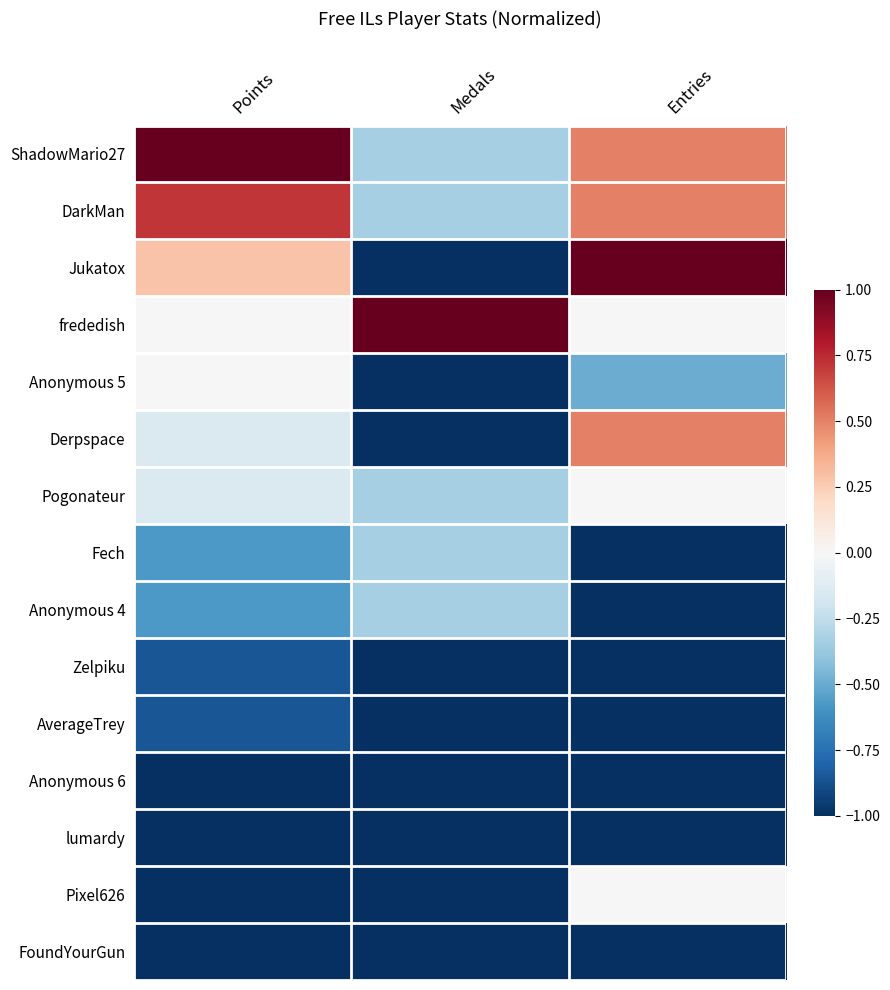

Reading left to right, extract all data points from this chart.

ShadowMario27: Points=1.0	Medals=-0.3	Entries=0.5
DarkMan: Points=0.7	Medals=-0.3	Entries=0.5
Jukatox: Points=0.3	Medals=-1.0	Entries=1.0
frededish: Points=0.0	Medals=1.0	Entries=0.0
Anonymous 5: Points=0.0	Medals=-1.0	Entries=-0.5
Derpspace: Points=-0.1	Medals=-1.0	Entries=0.5
Pogonateur: Points=-0.1	Medals=-0.3	Entries=0.0
Fech: Points=-0.6	Medals=-0.3	Entries=-1.0
Anonymous 4: Points=-0.6	Medals=-0.3	Entries=-1.0
Zelpiku: Points=-0.9	Medals=-1.0	Entries=-1.0
AverageTrey: Points=-0.9	Medals=-1.0	Entries=-1.0
Anonymous 6: Points=-1.0	Medals=-1.0	Entries=-1.0
lumardy: Points=-1.0	Medals=-1.0	Entries=-1.0
Pixel626: Points=-1.0	Medals=-1.0	Entries=0.0
FoundYourGun: Points=-1.0	Medals=-1.0	Entries=-1.0